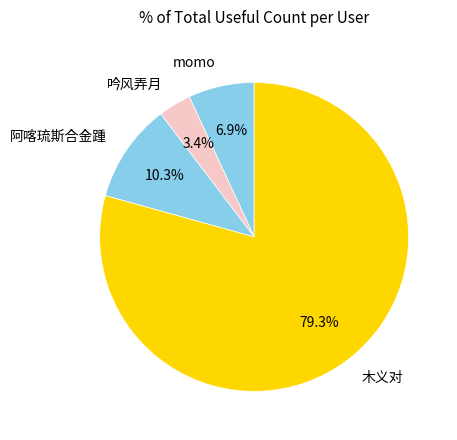

Do 阿喀琉斯合金踵 and momo together represent more than half of the pie?

No